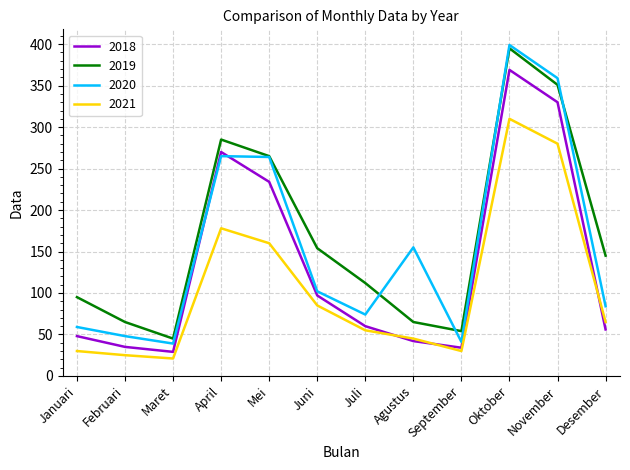

What is the difference between the highest and lowest values at Februari?

40